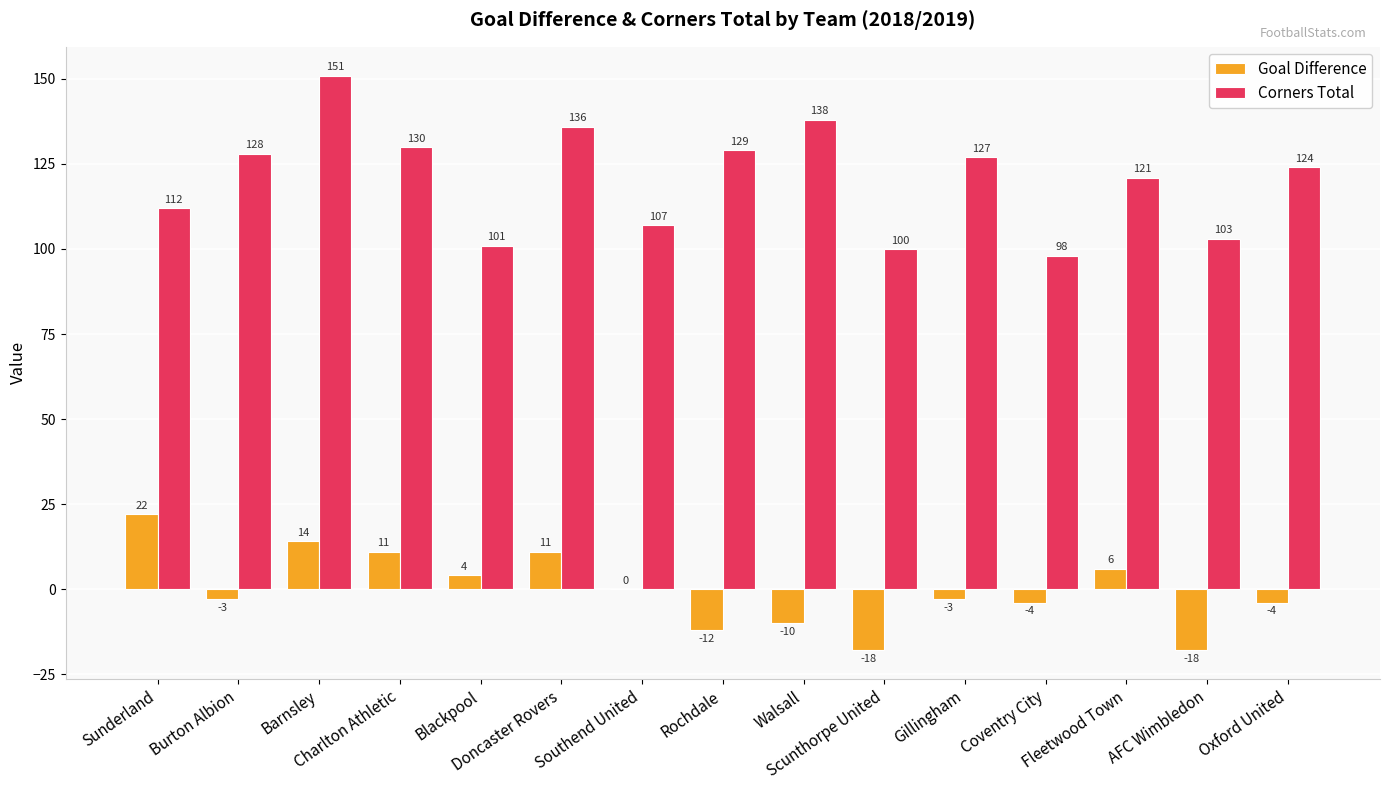

What value does the Goal Difference series have at Doncaster Rovers, to the nearest 5?

10